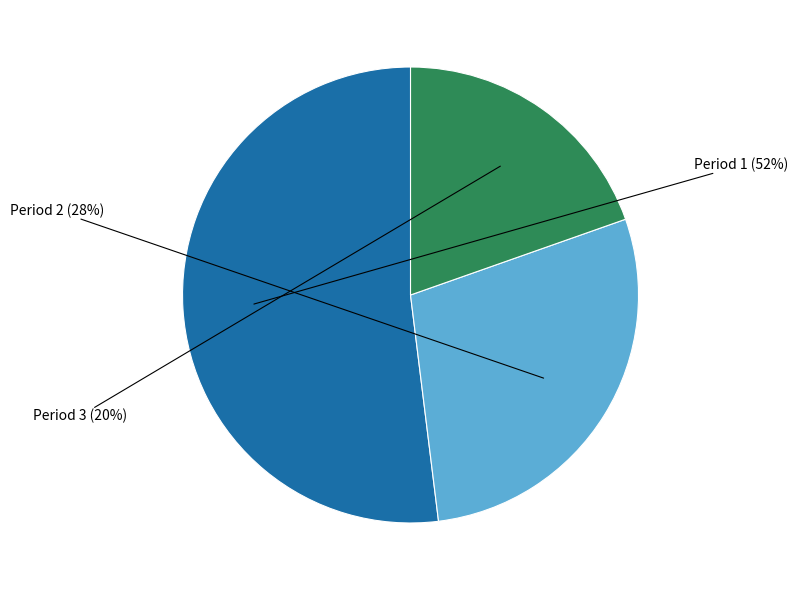

To the nearest percent, what is the difference between the largest and smallest slice percentages?

32%